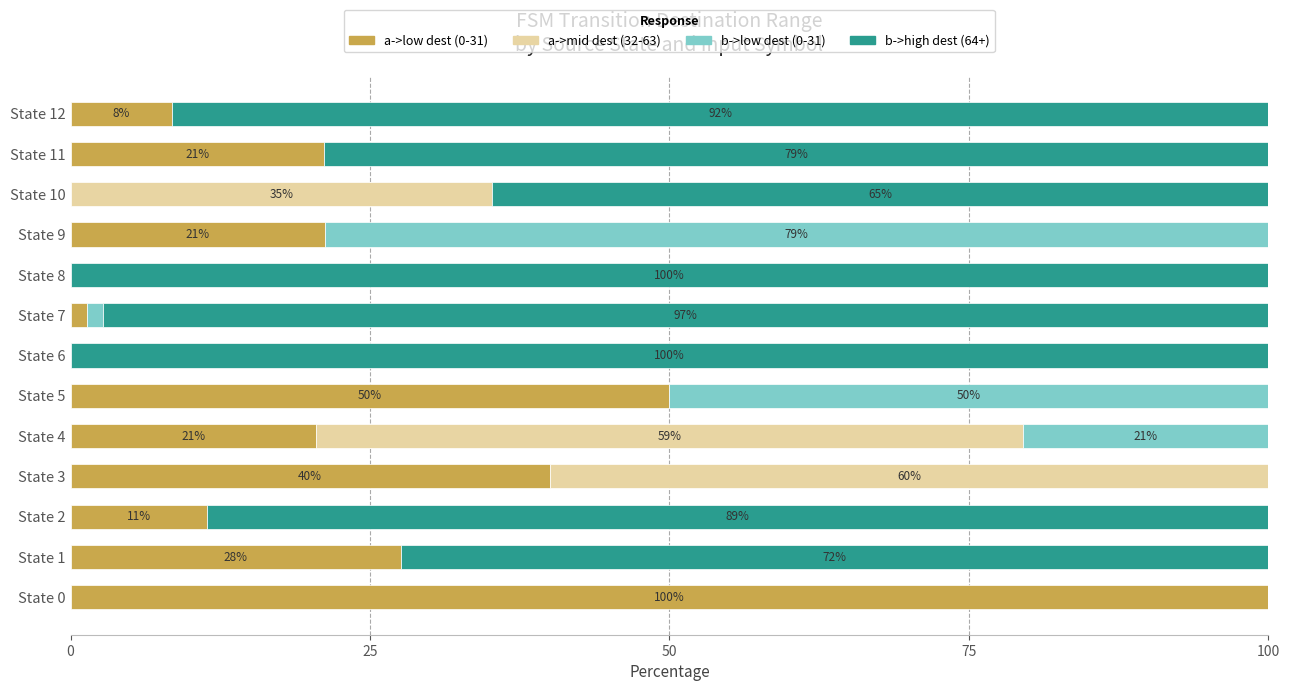

What is the total value across all series at State 0?

100.0